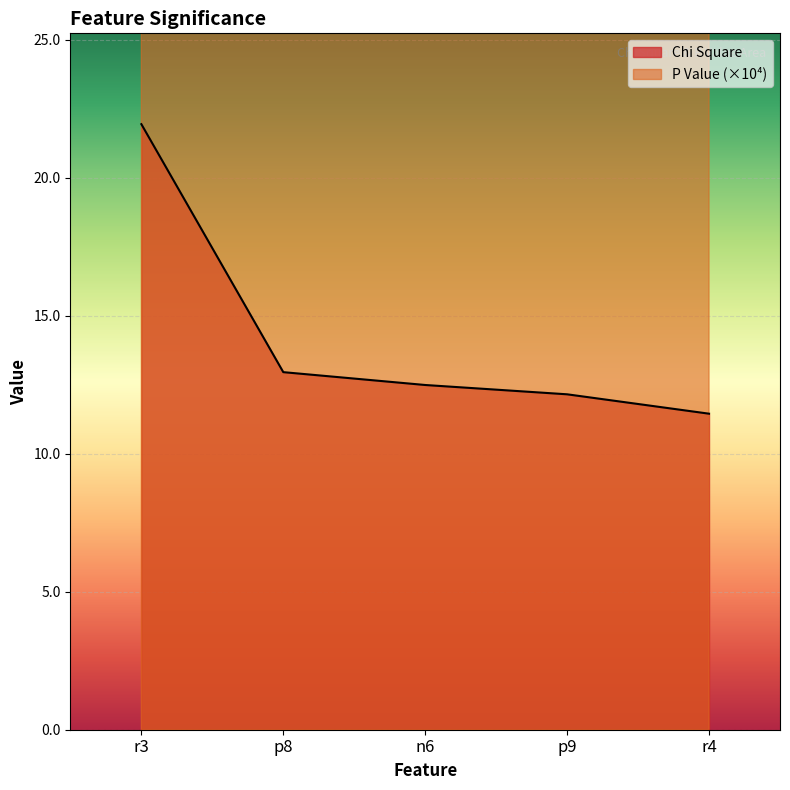

Reading left to right, transcribe all the data shown in this chart.

Chi Square: r3=21.9	p8=13.0	n6=12.5	p9=12.1	r4=11.4
P Value (x1e4): r3=300.0	p8=3200.0	n6=4100.0	p9=4910.0	r4=7160.0